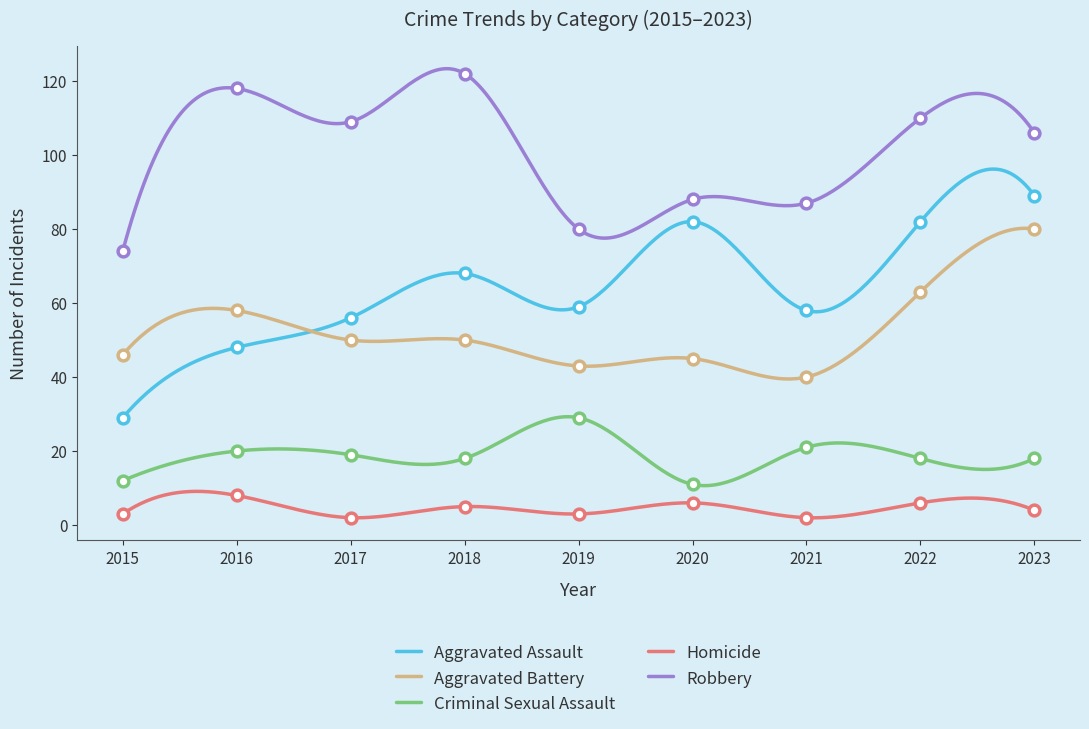

What are all the series names shown in the legend?

Aggravated Assault, Aggravated Battery, Criminal Sexual Assault, Homicide, Robbery